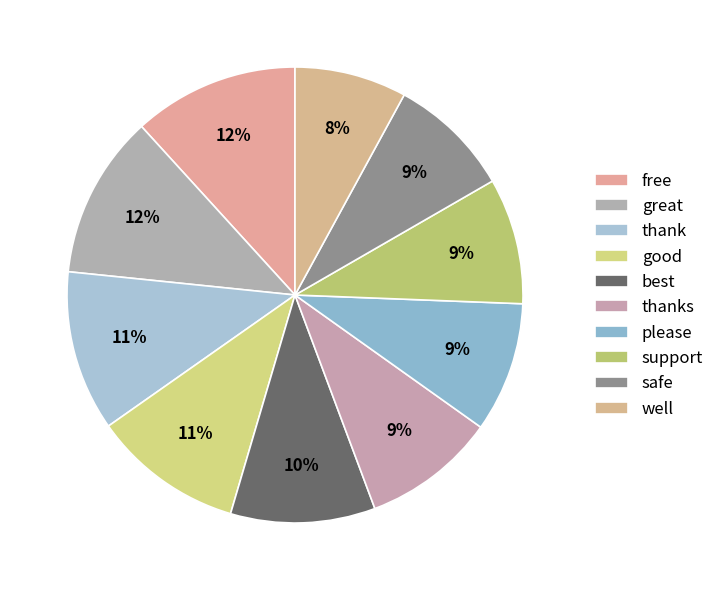

Which slice is the largest?

free